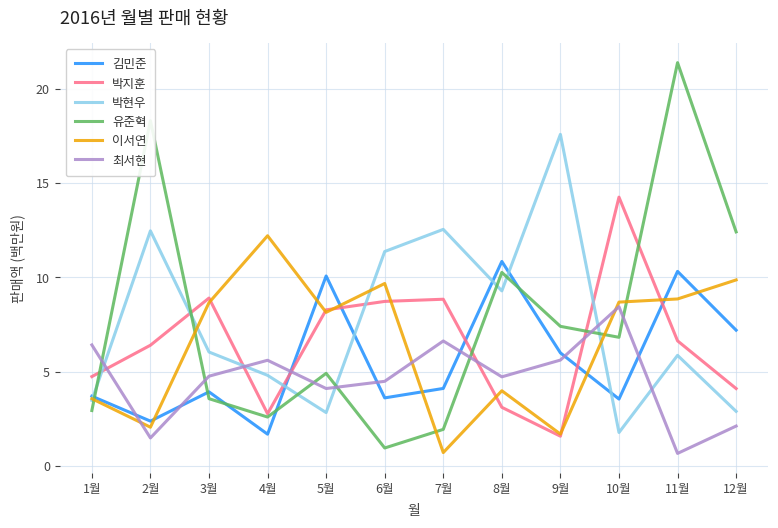

Which series changed the most between 9월 and 12월?

박현우